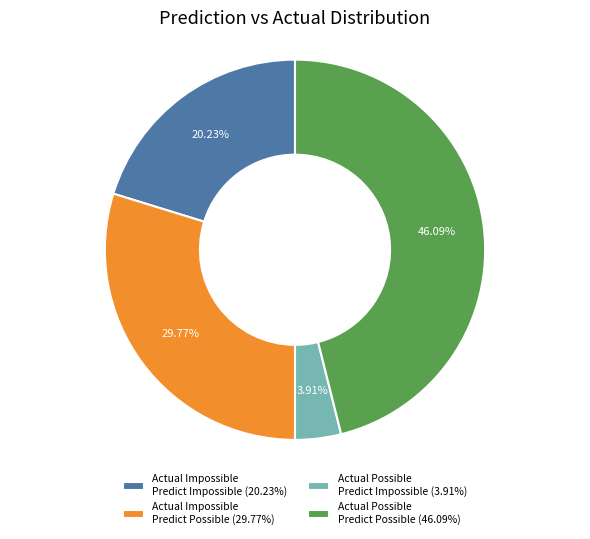

Do Actual Possible Predict Possible (46.09%) and Actual Impossible Predict Possible (29.77%) together represent more than half of the pie?

Yes